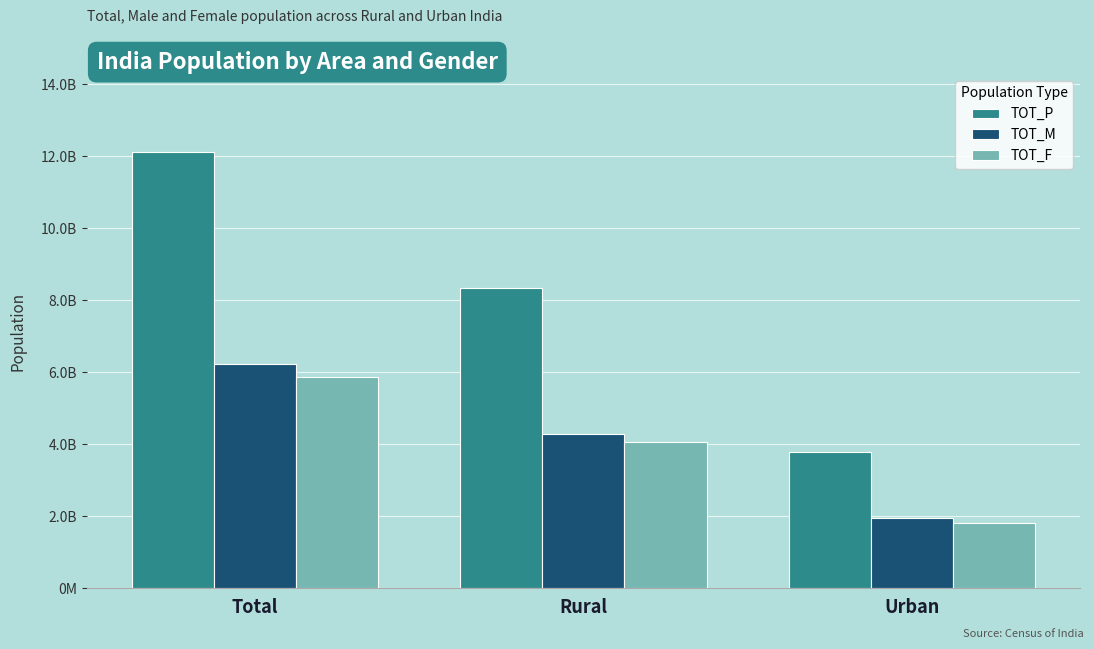

Which category has the lowest value across all series?

Urban